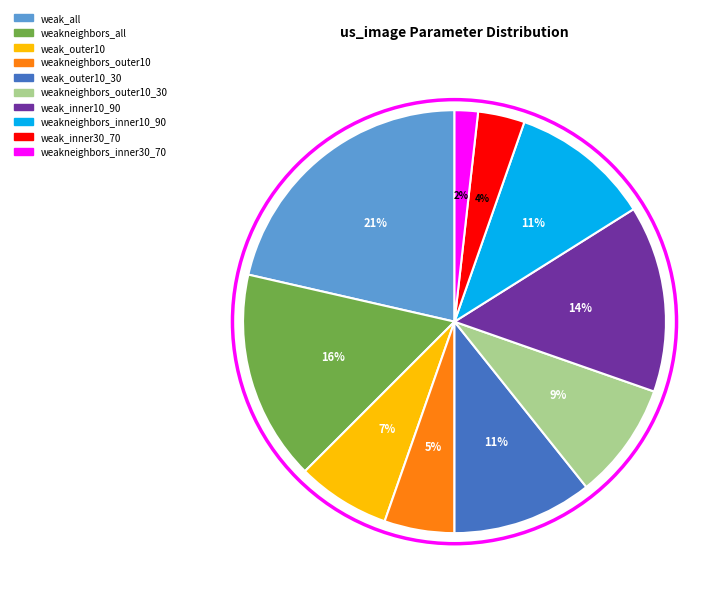

Is there any slice that represents more than half of the pie?

No